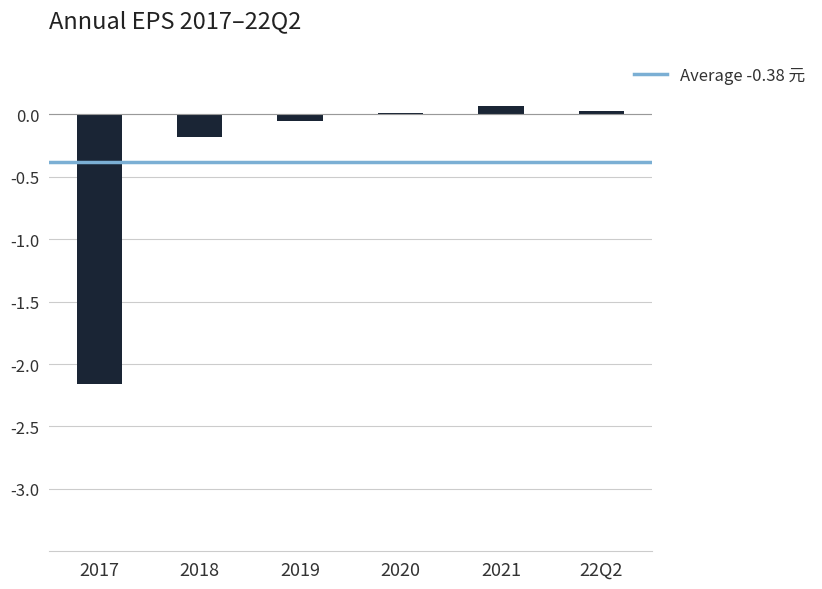

What is the sum of all values?

-2.3